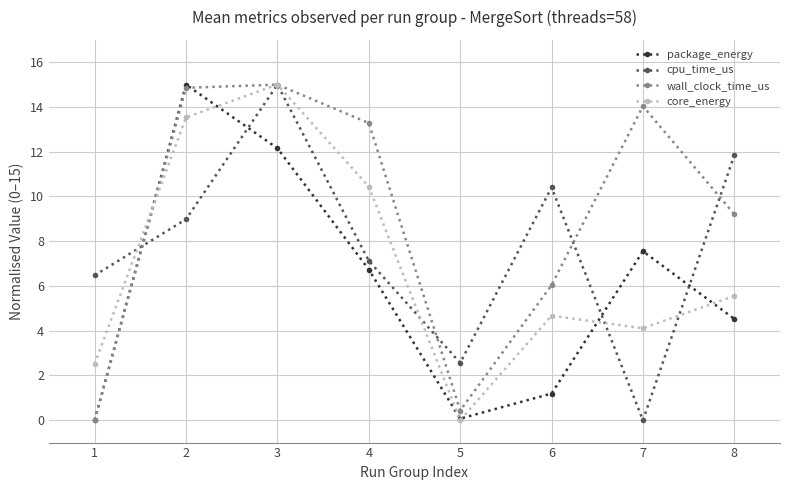

What is the maximum value shown in the chart?

15.0